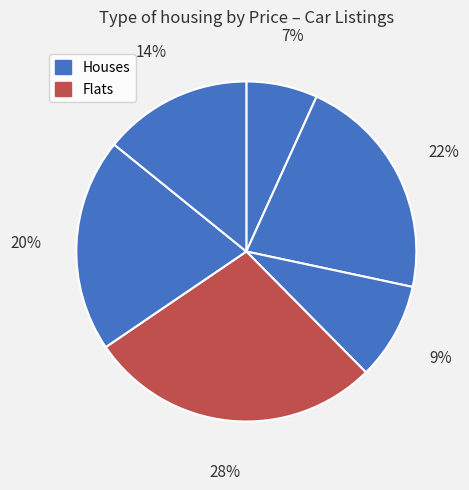

Count the number of slices in the pie.

6